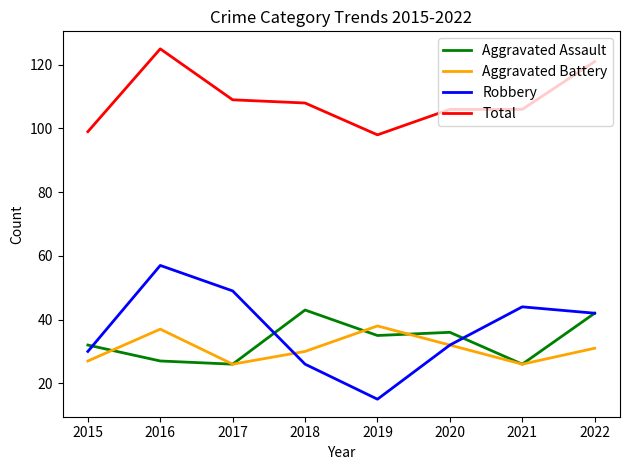

What is the maximum value shown in the chart?

125